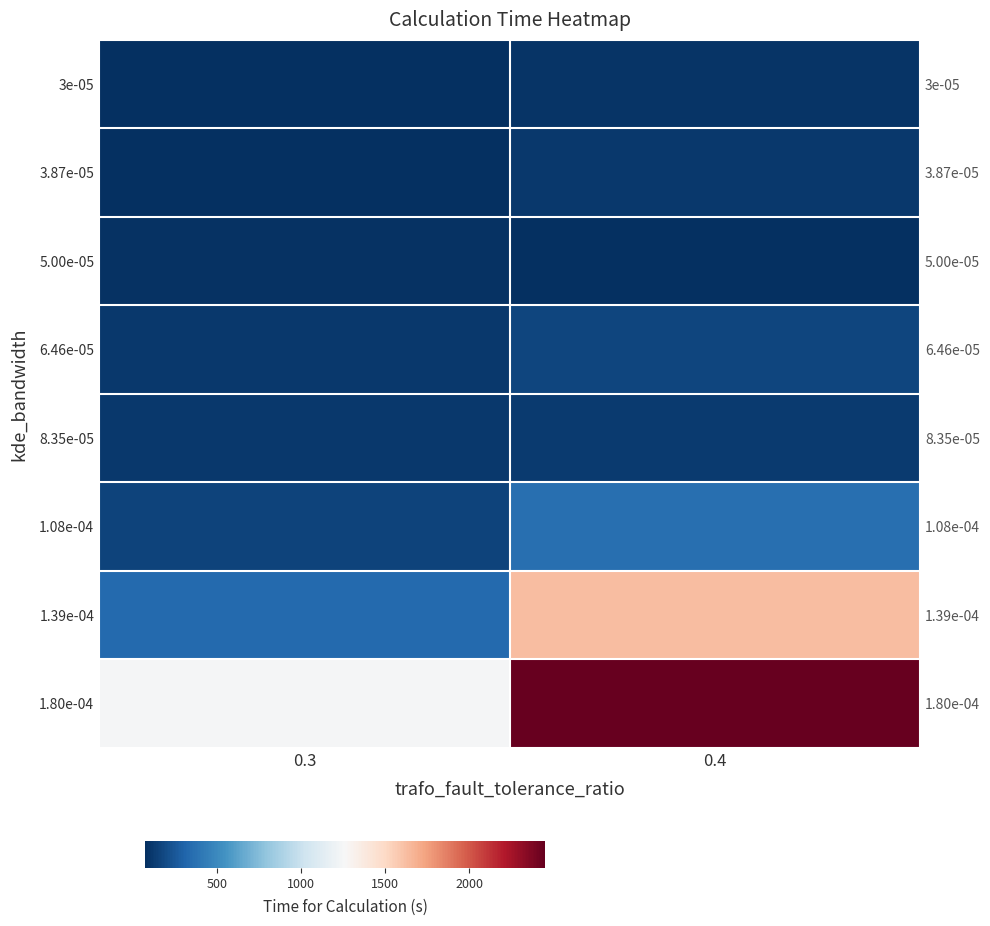

What is the minimum value shown in the chart?

69.0